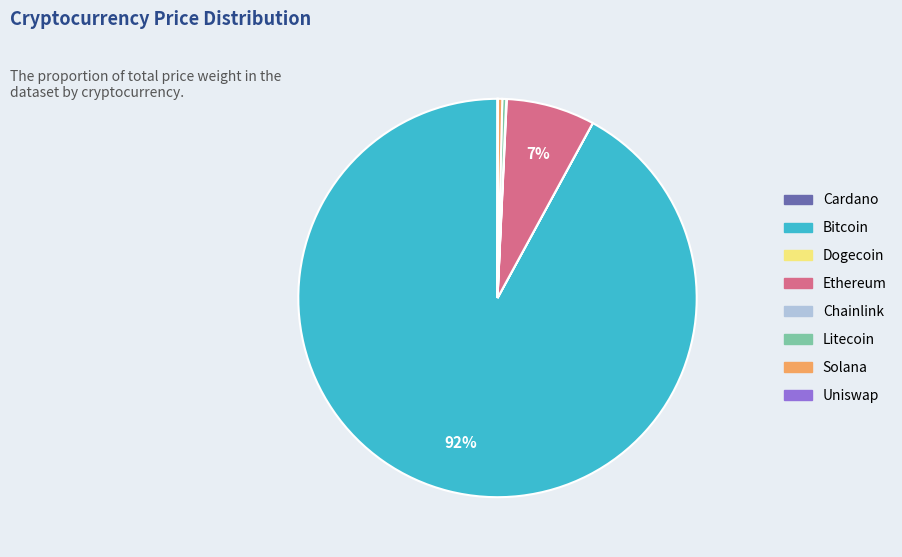

Is there a majority slice in this chart?

Yes